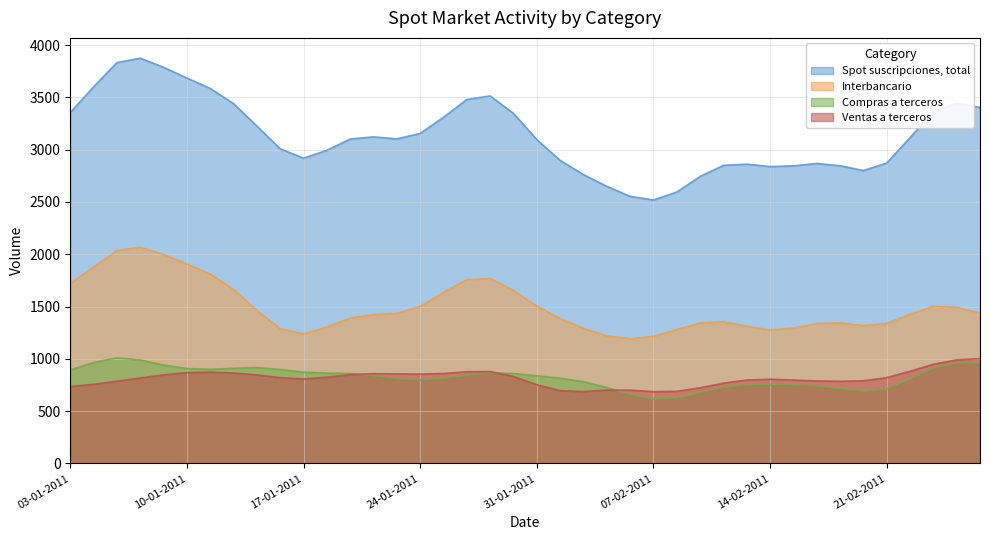

What is the lowest value of the Ventas a terceros series?

686.9